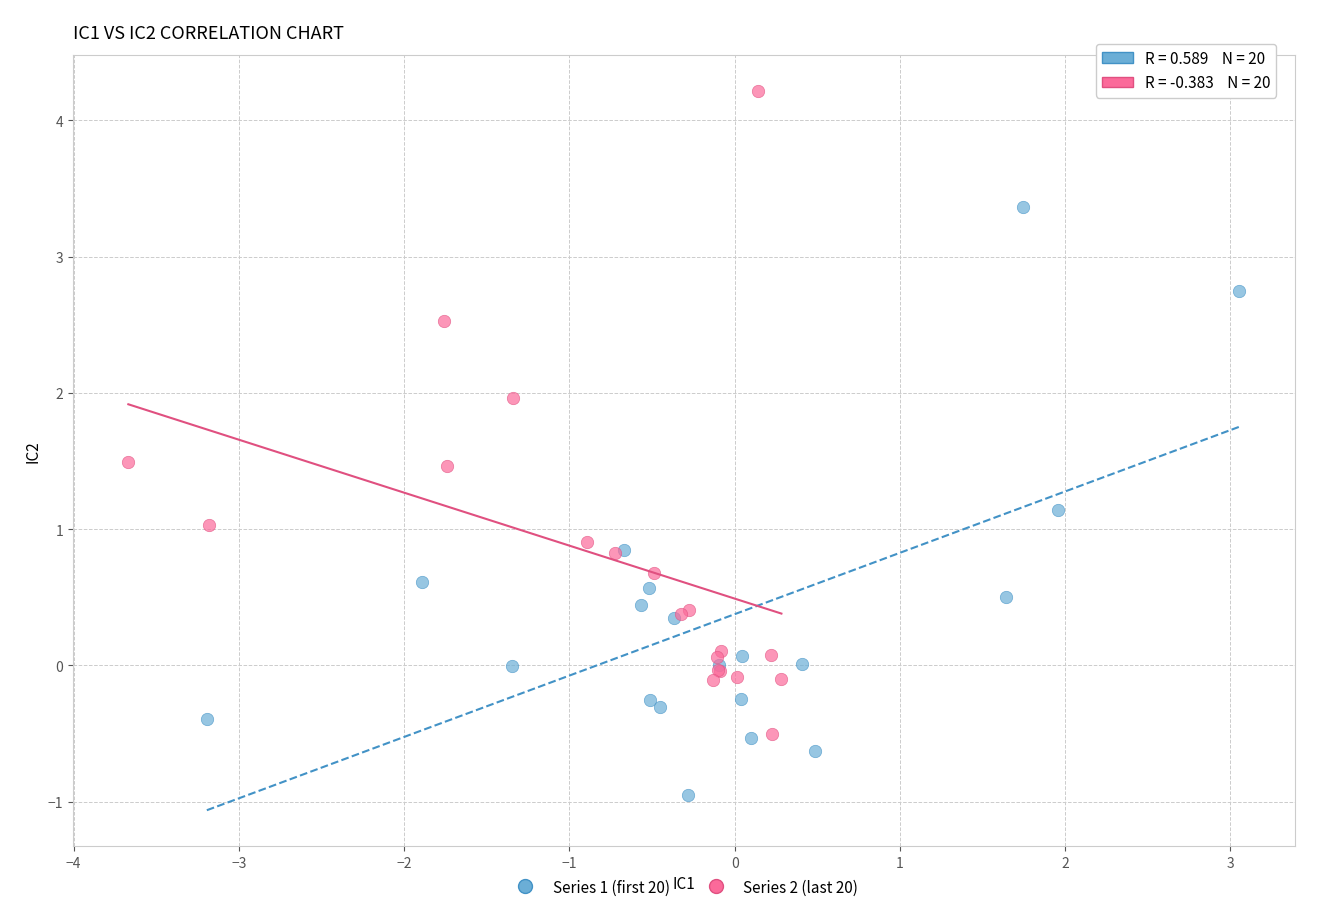

What are all the series names shown in the legend?

Series 1 (first 20), Series 2 (last 20)